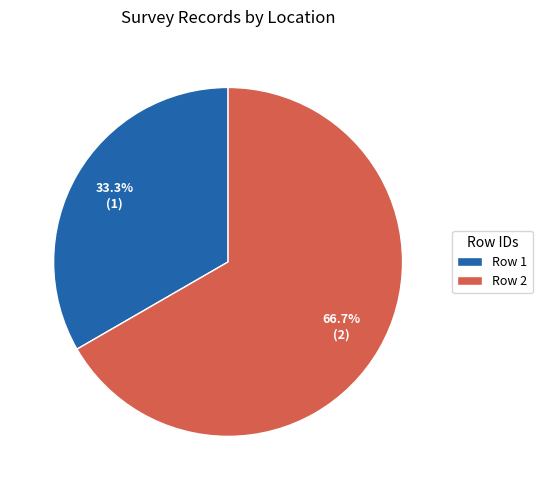

Between Row 1 and Row 2, which is larger?

Row 2